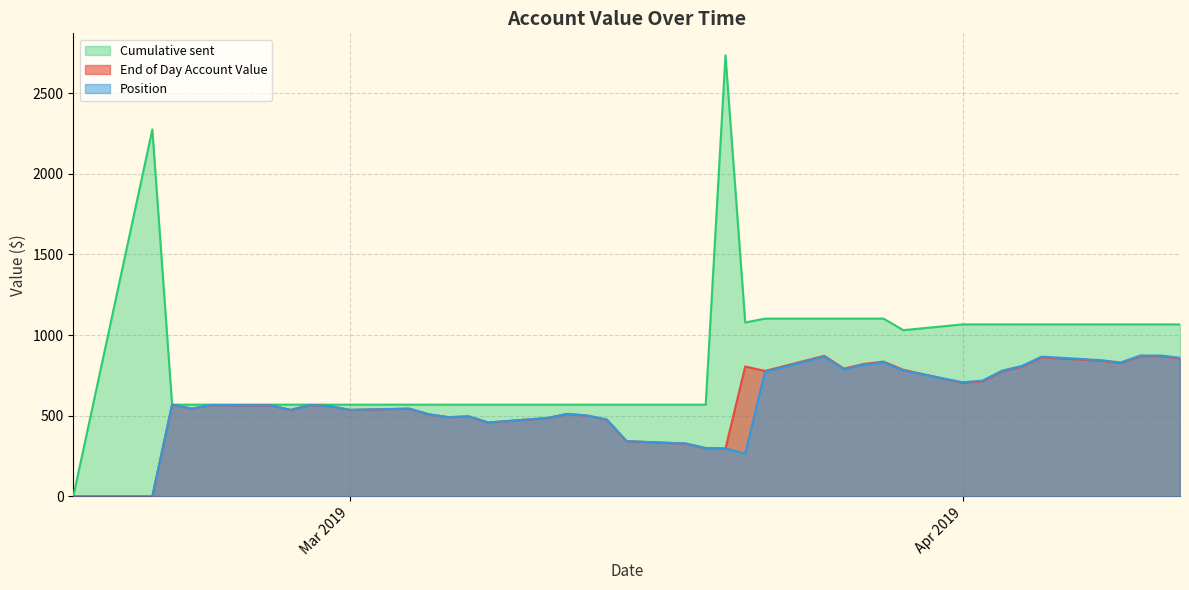

How many times do Cumulative sent and Position cross each other?

2